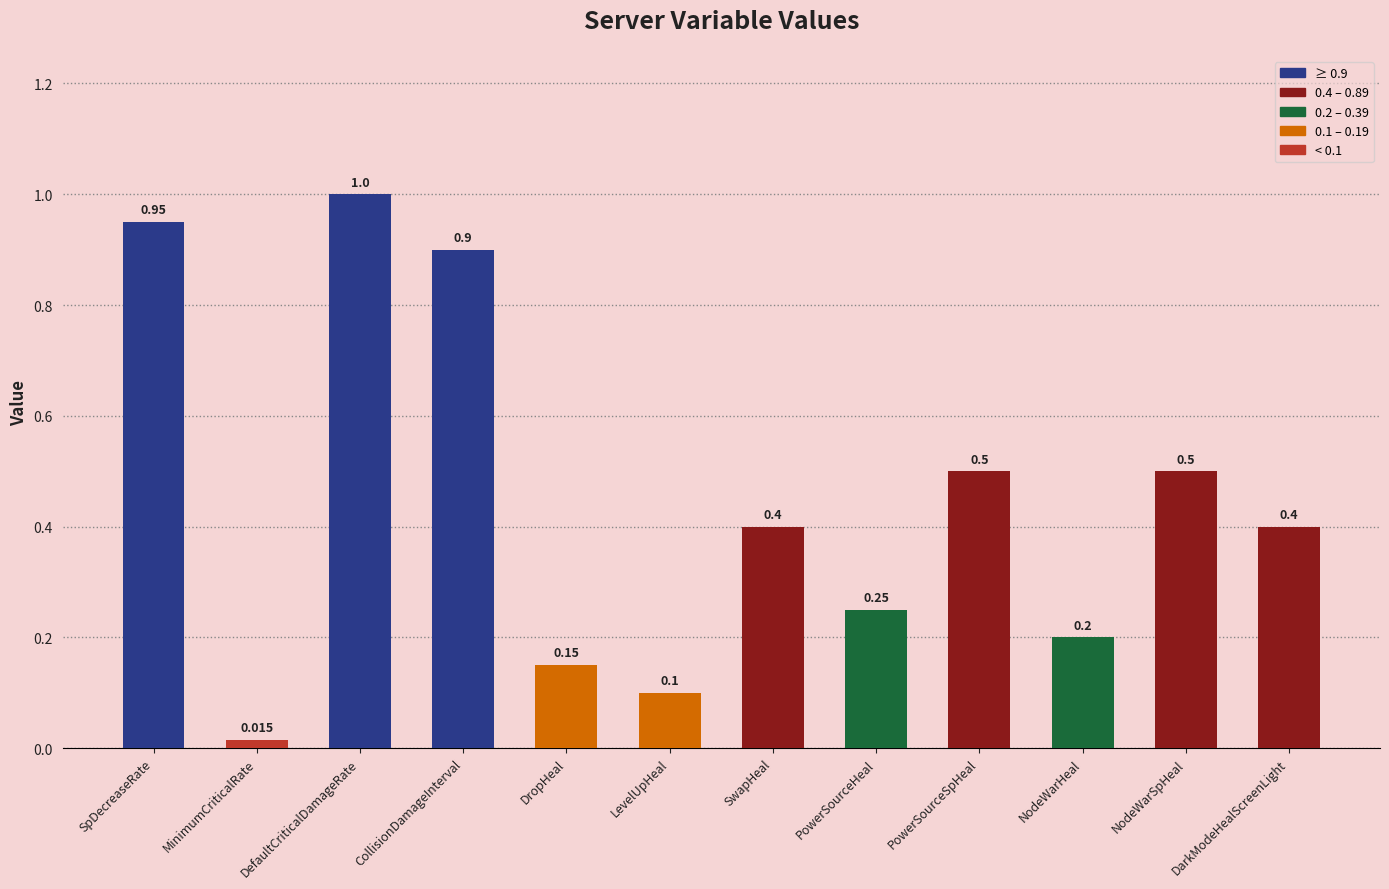

At which category does the chart reach its peak across all series?

DefaultCriticalDamageRate